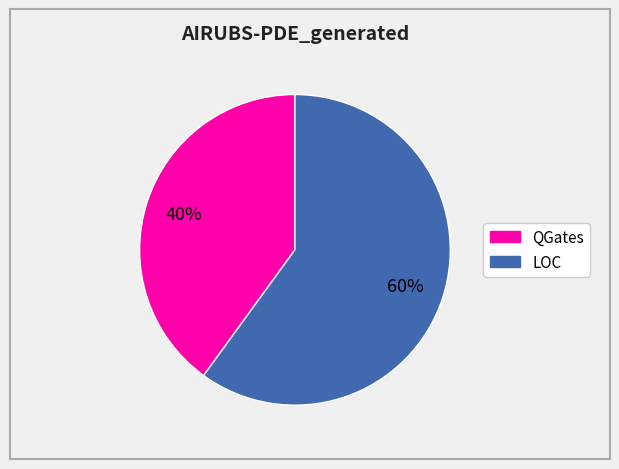

Is it true that QGates is 50% of the pie?

False